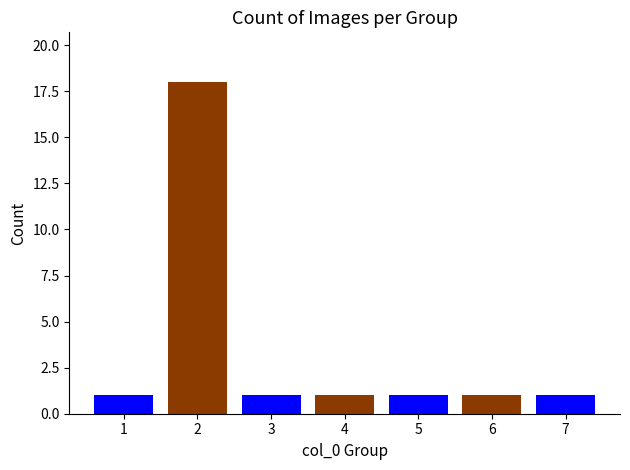

What is the smallest value displayed?

1